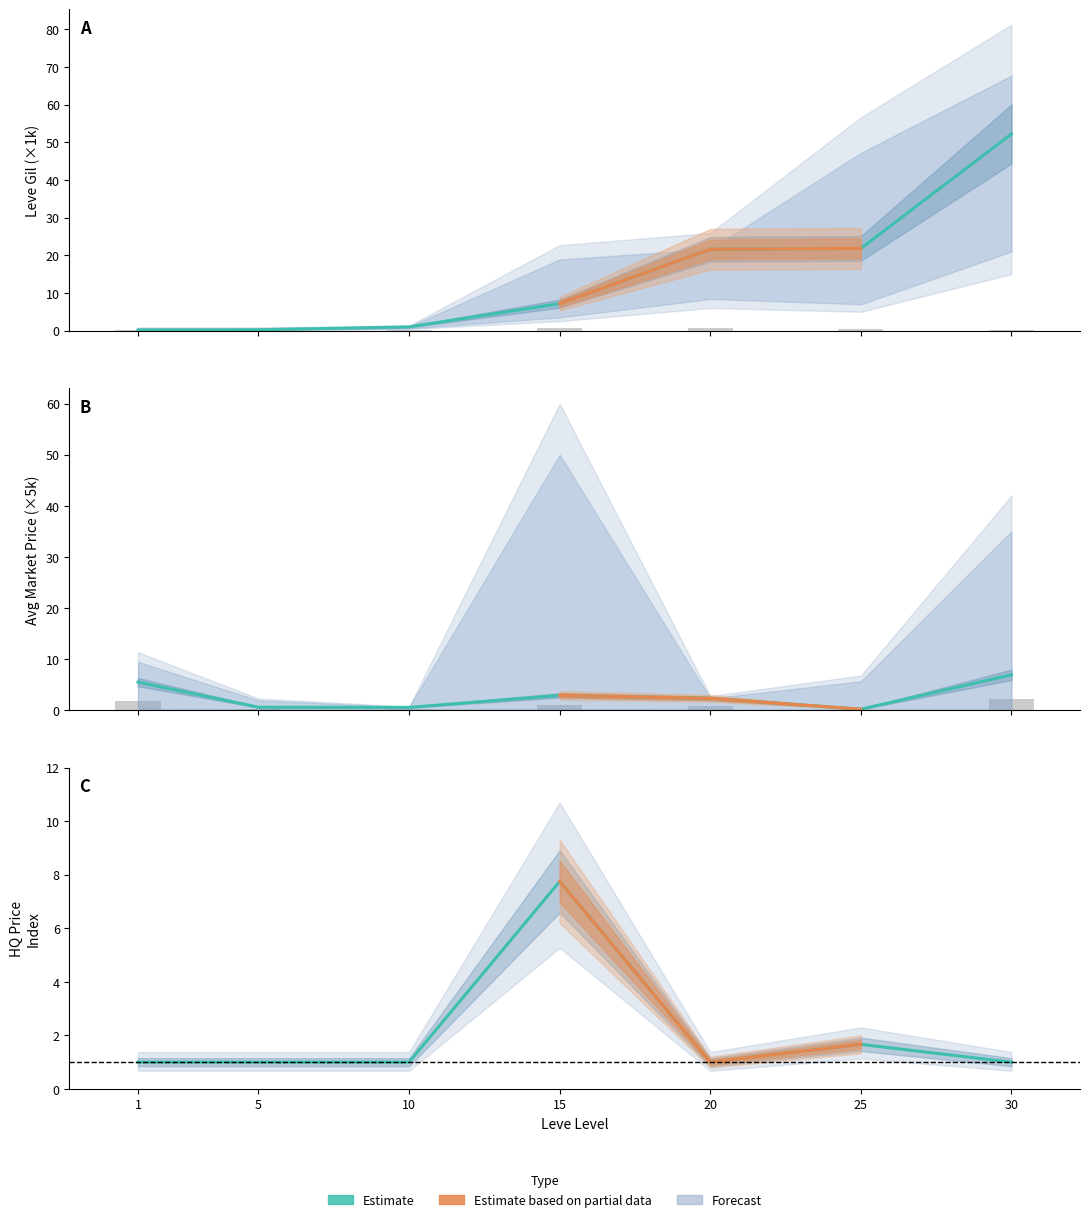

Which category has the highest value in the Leve Gil series?

30